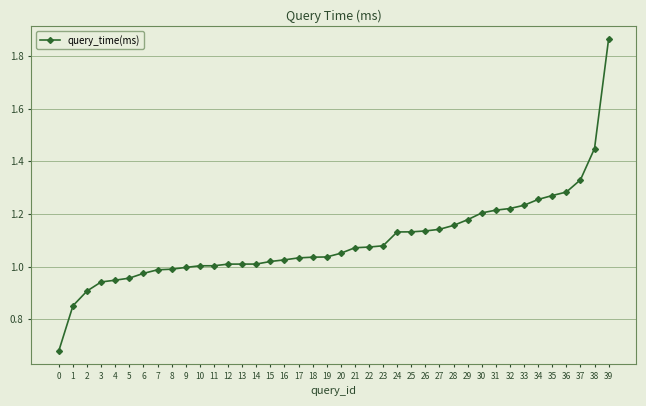

How many data points does each series have?

40